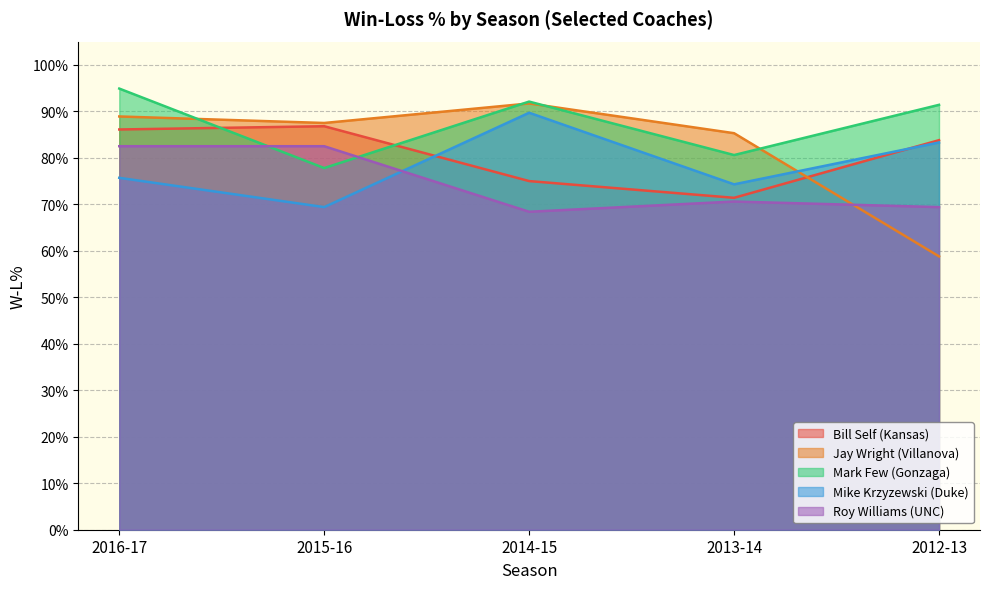

What is the difference between the second highest and minimum values in the Jay Wright (Villanova) series?

0.3